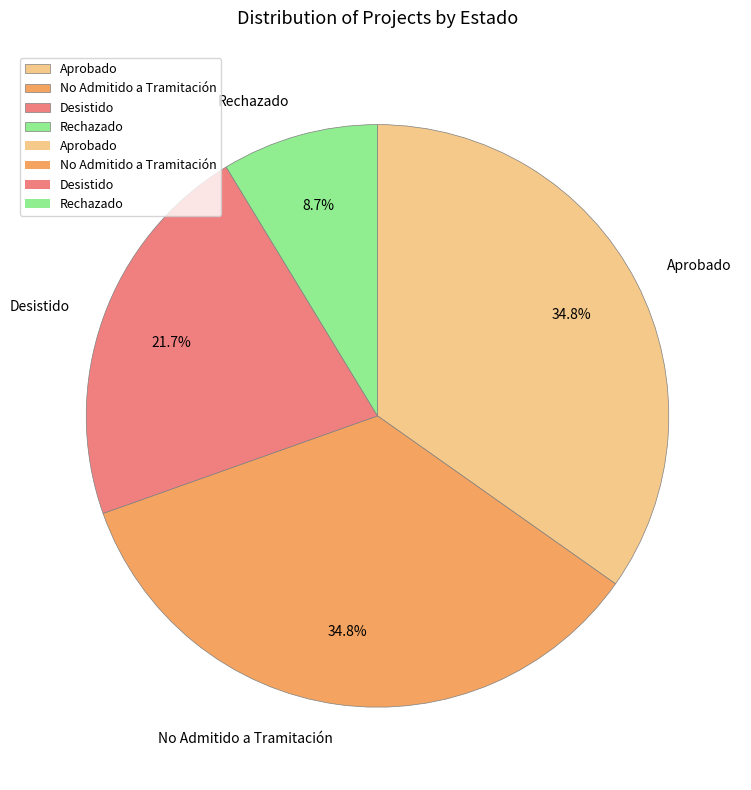

To the nearest percent, what is the difference between the largest and smallest slice percentages?

26%